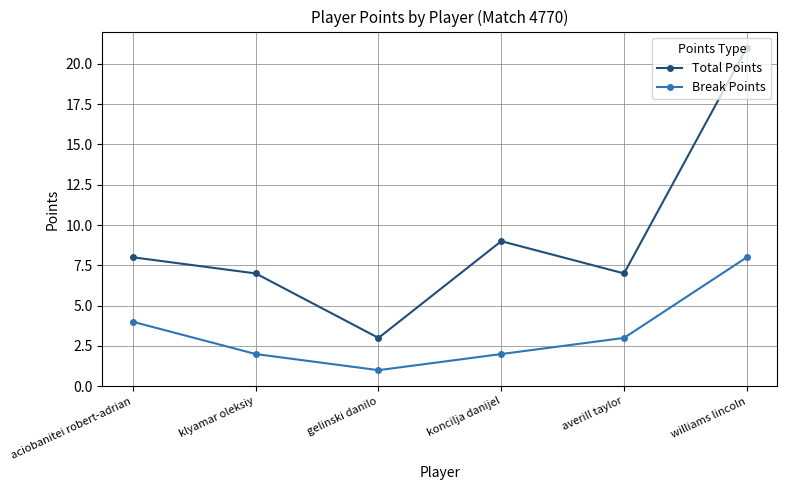

At which label is Total Points closest to 12?

koncilja danijel